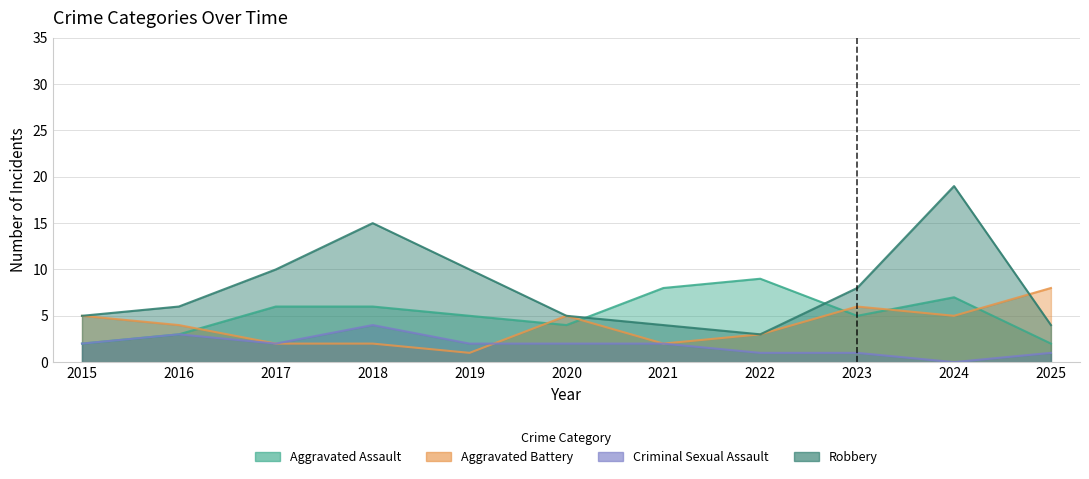

How many categories are shown in the chart?

11